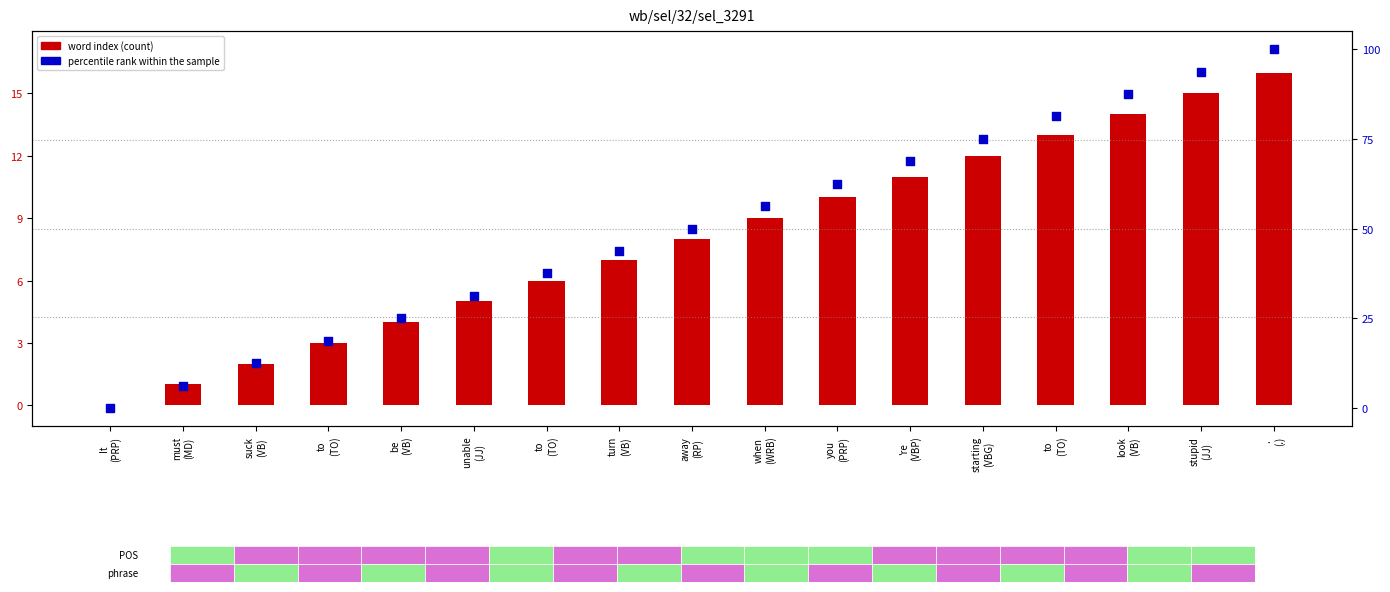

At how many categories does at least one series exceed 91?

2